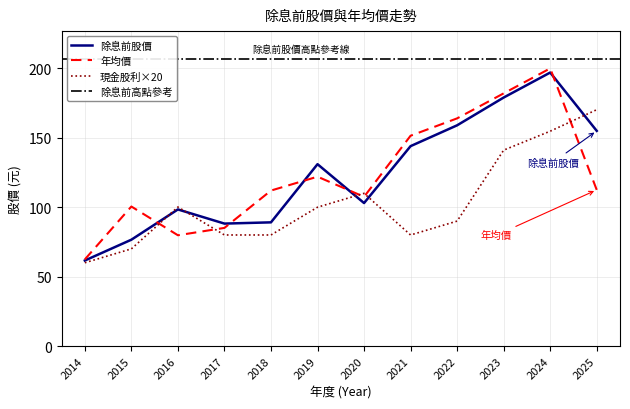

Where is 現金股利合計 nearest to the value 5?

2019